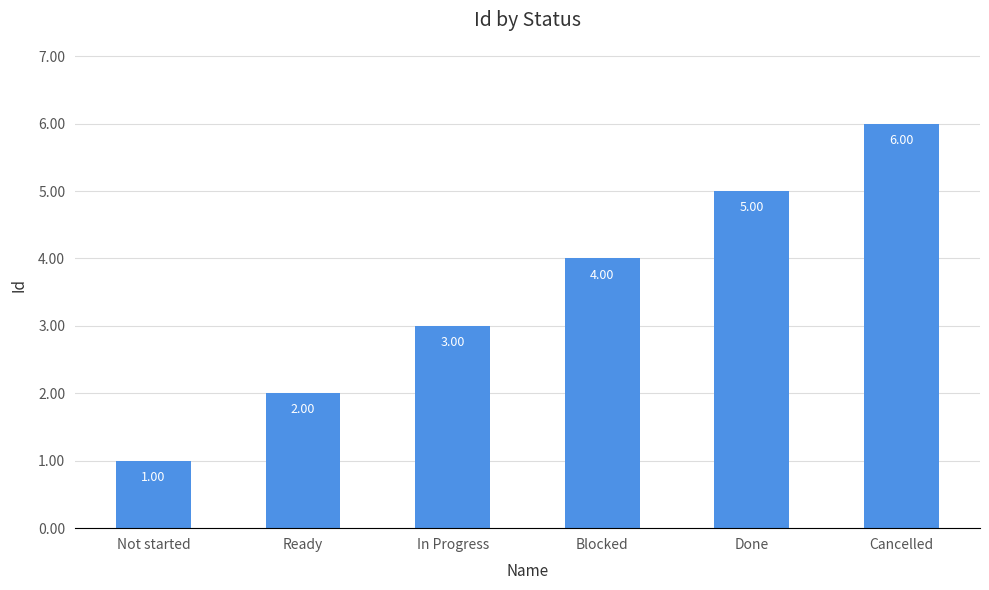

How many categories are shown in the chart?

6